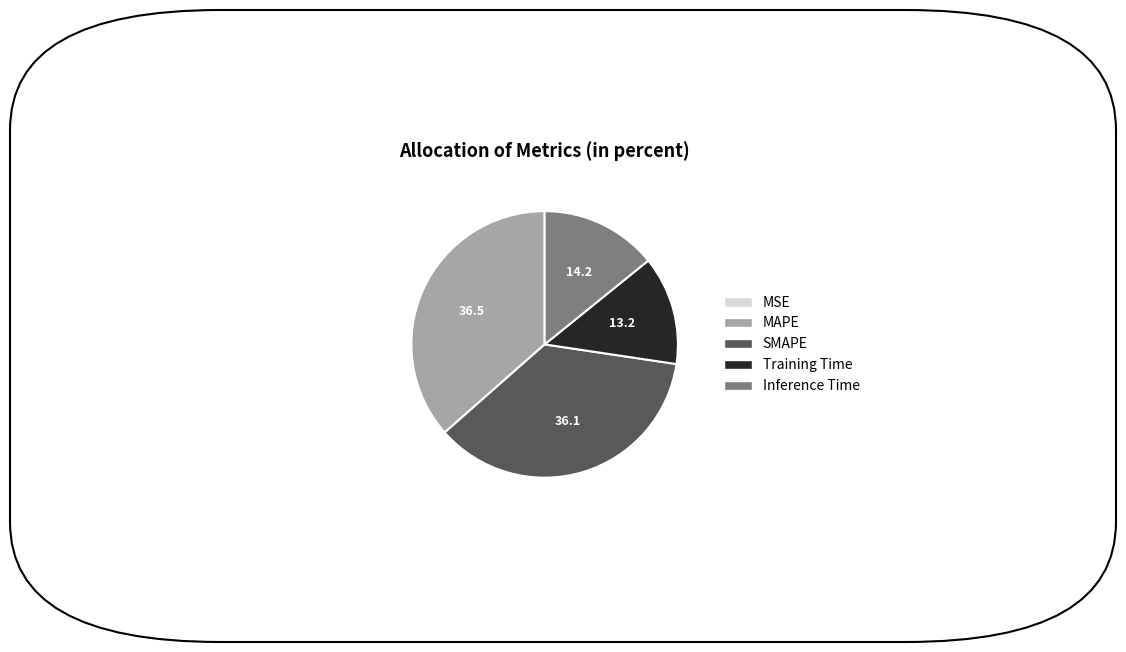

Do Training Time and Inference Time together represent more than half of the pie?

No